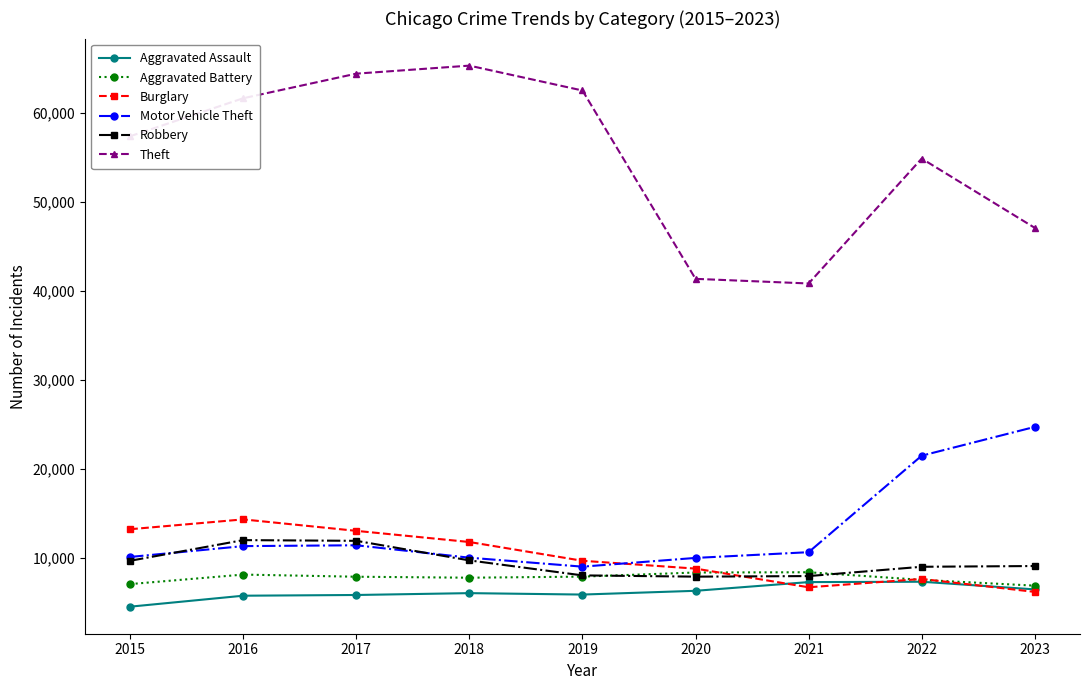

What is the total value across all series at 2016?

112954